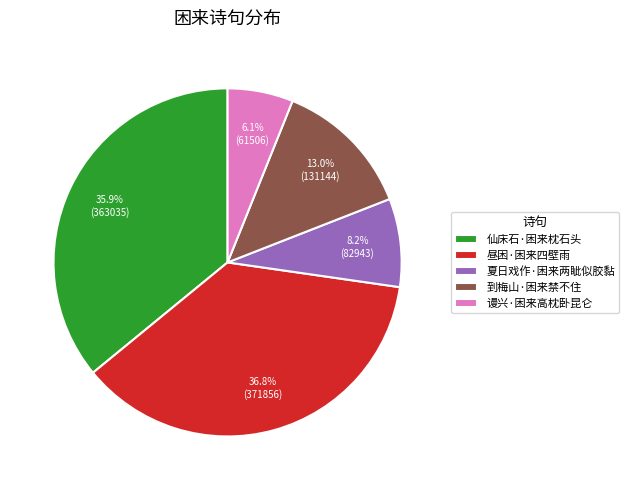

What percentage is the 昼困·困来四壁雨 slice, to the nearest percent?

37%